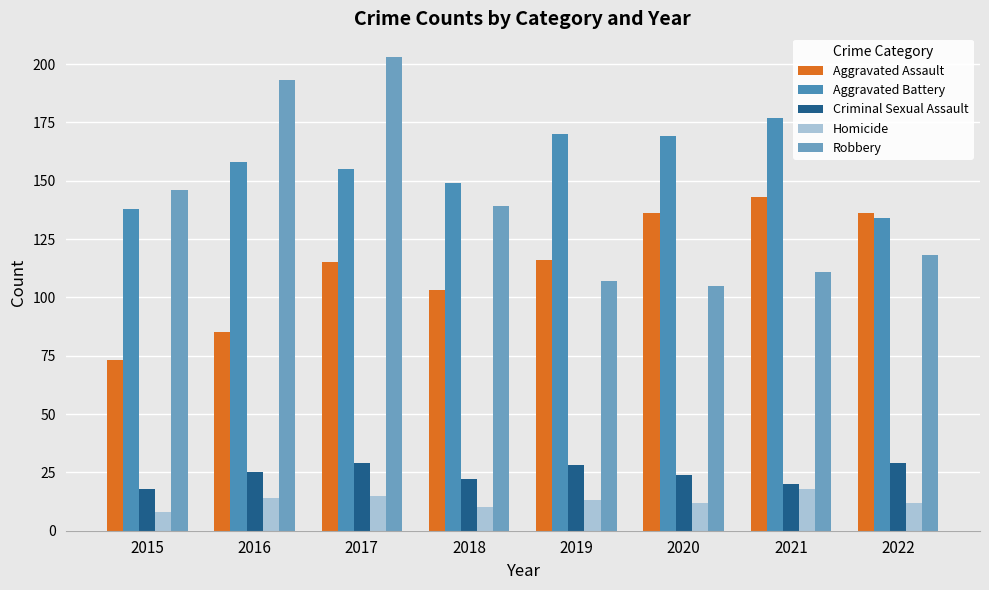

Which series has the largest range (max minus min)?

Robbery